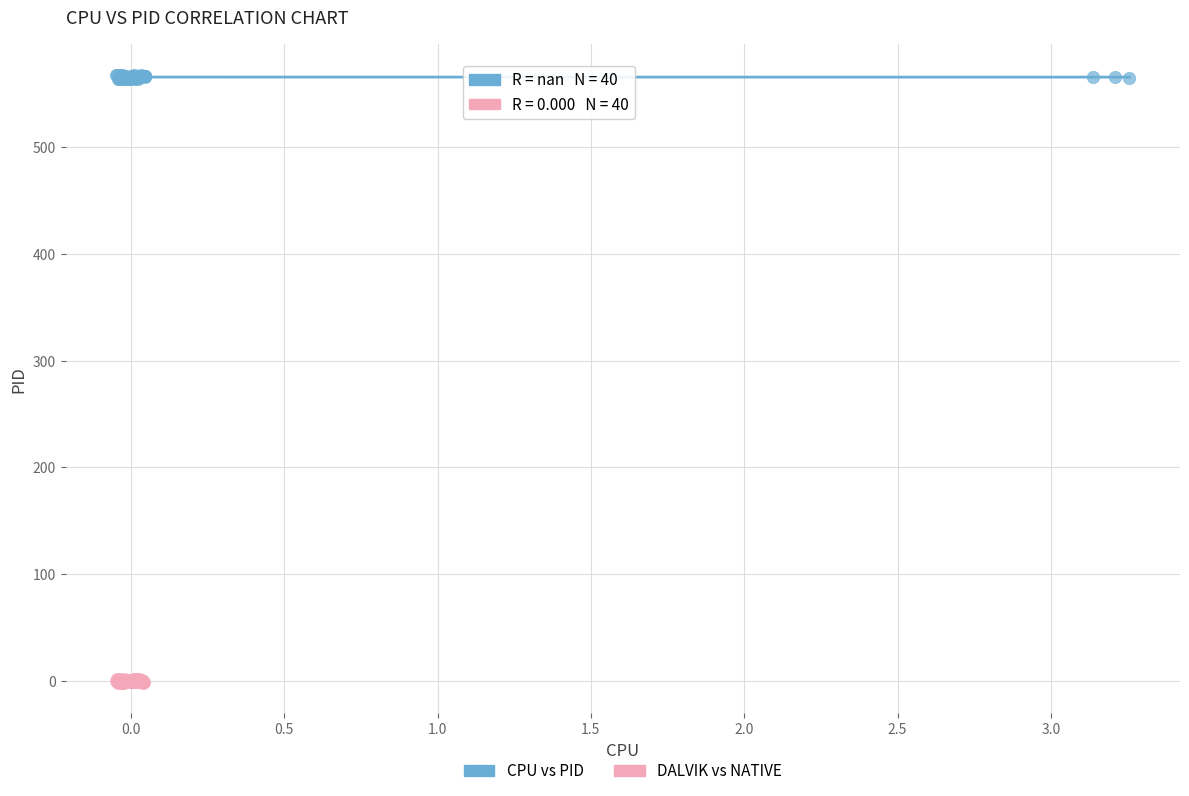

Which series contains the lowest Y value?

DALVIK vs NATIVE